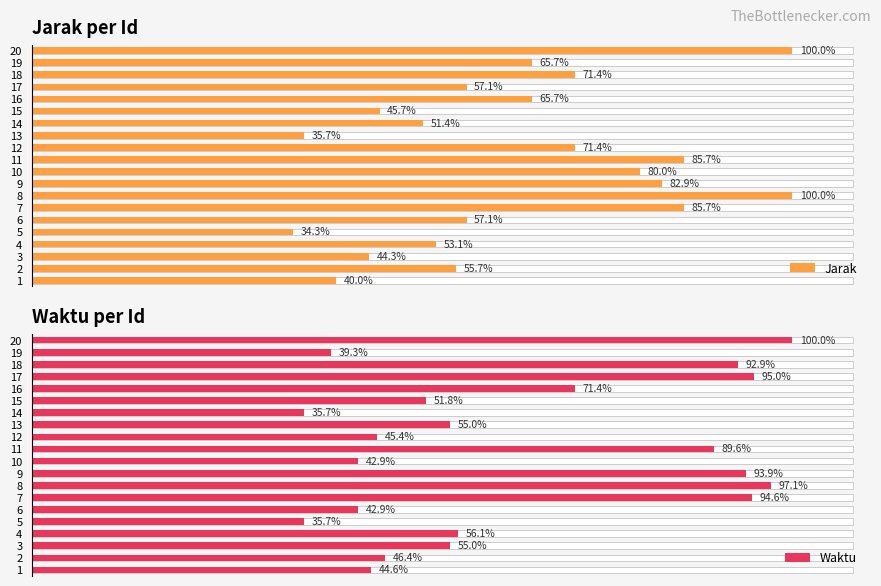

List the series in order of their overall mean, lowest first.

Waktu, Jarak